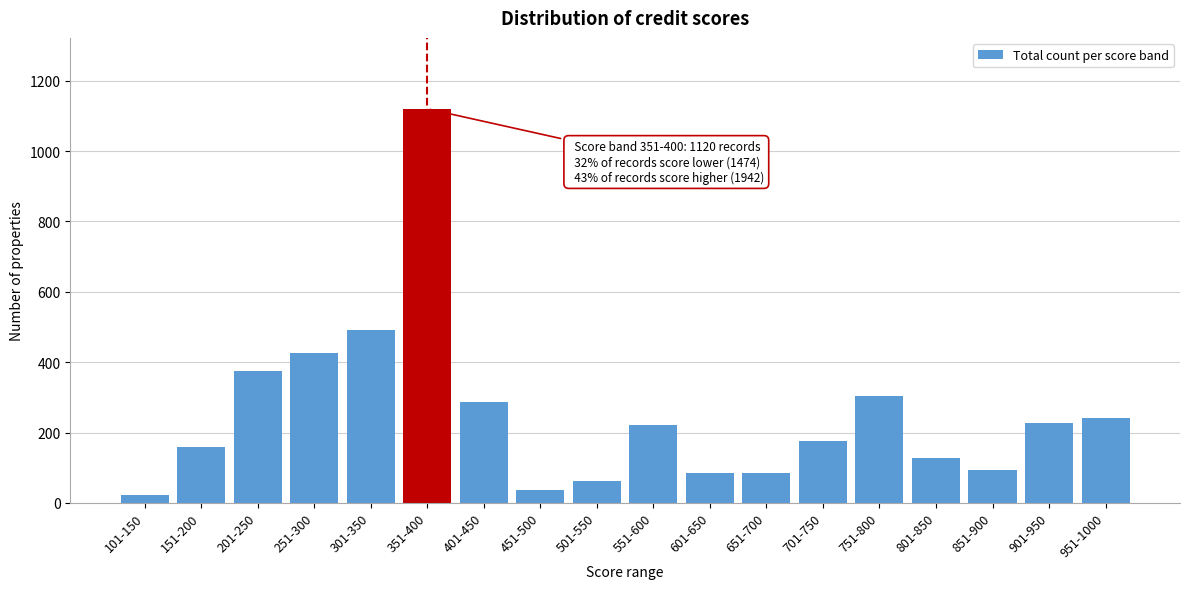

What is the ratio of the value at 551-600 to the value at 201-250?

0.6